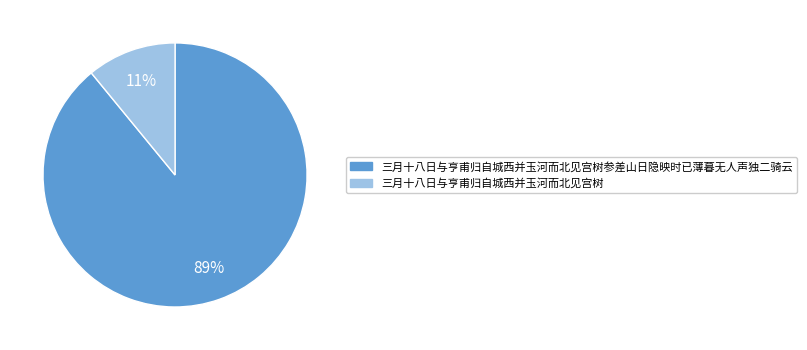

To the nearest percent, what is the difference between the largest and smallest slice percentages?

78%